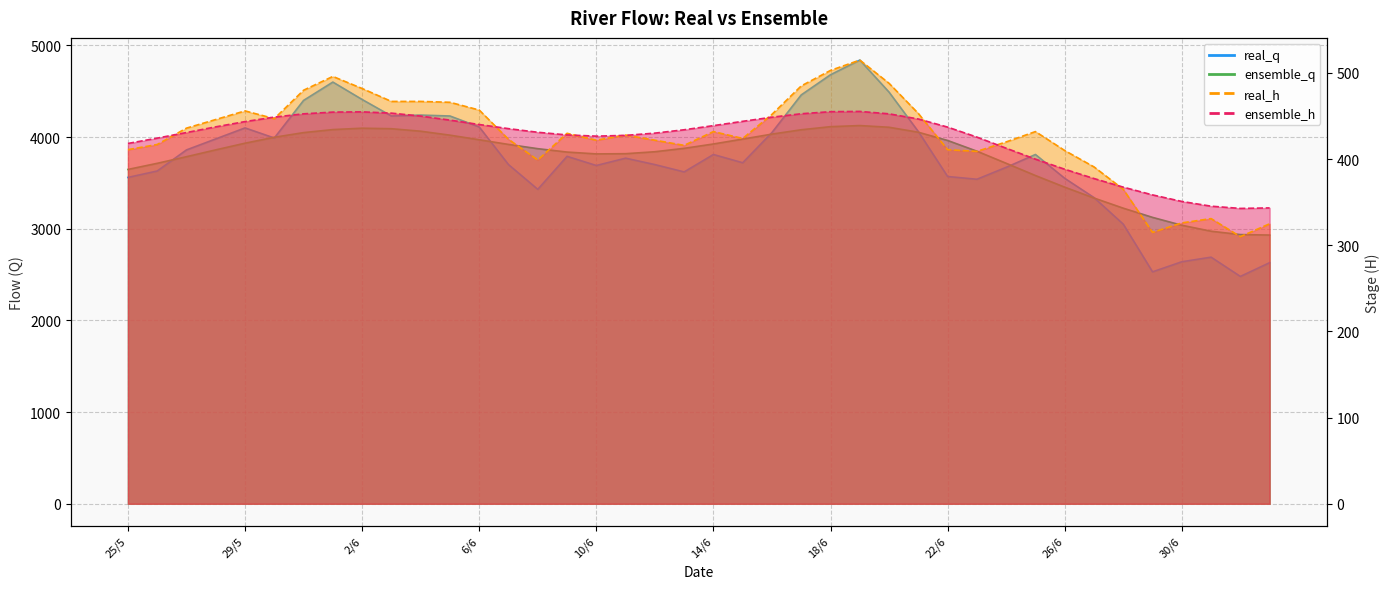

Reading left to right, transcribe all the data shown in this chart.

real_q: 25/5=3560.0	26/5=3630.0	27/5=3860.0	28/5=3980.0	29/5=4100.0	30/5=3990.0	31/5=4400.0	1/6=4600.0	2/6=4410.0	3/6=4230.0	4/6=4240.0	5/6=4230.0	6/6=4110.0	7/6=3700.0	8/6=3430.0	9/6=3790.0	10/6=3690.0	11/6=3770.0	12/6=3700.0	13/6=3620.0	14/6=3810.0	15/6=3720.0	16/6=4050.0	17/6=4460.0	18/6=4680.0	19/6=4840.0	20/6=4490.0	21/6=4060.0	22/6=3570.0	23/6=3540.0	24/6=3670.0	25/6=3810.0	26/6=3550.0	27/6=3340.0	28/6=3050.0	29/6=2530.0	30/6=2640.0	1/7=2690.0	2/7=2480.0	3/7=2630.0
ensemble_q: 25/5=3647.0	26/5=3713.7	27/5=3786.0	28/5=3860.6	29/5=3933.3	30/5=3997.9	31/5=4048.8	1/6=4081.8	2/6=4096.9	3/6=4091.3	4/6=4064.0	5/6=4020.9	6/6=3970.6	7/6=3919.9	8/6=3873.5	9/6=3836.6	10/6=3816.5	11/6=3818.8	12/6=3840.1	13/6=3877.2	14/6=3924.7	15/6=3978.0	16/6=4032.5	17/6=4079.8	18/6=4113.6	19/6=4125.7	20/6=4107.1	21/6=4052.8	22/6=3963.0	23/6=3846.2	24/6=3714.1	25/6=3580.6	26/6=3453.6	27/6=3335.1	28/6=3224.4	29/6=3124.0	30/6=3038.2	1/7=2973.0	2/7=2936.5	3/7=2931.3
real_h: 25/5=411.0	26/5=417.0	27/5=436.0	28/5=446.0	29/5=456.0	30/5=447.0	31/5=480.0	1/6=496.0	2/6=482.0	3/6=467.0	4/6=467.0	5/6=466.0	6/6=457.0	7/6=423.0	8/6=399.0	9/6=430.0	10/6=422.0	11/6=428.0	12/6=422.0	13/6=416.0	14/6=432.0	15/6=424.0	16/6=452.0	17/6=485.0	18/6=503.0	19/6=515.0	20/6=488.0	21/6=453.0	22/6=411.0	23/6=409.0	24/6=420.0	25/6=432.0	26/6=410.0	27/6=391.0	28/6=365.0	29/6=315.0	30/6=326.0	1/7=331.0	2/7=310.0	3/7=325.0
ensemble_h: 25/5=418.2	26/5=424.4	27/5=430.9	28/5=437.5	29/5=443.6	30/5=448.8	31/5=452.6	1/6=454.6	2/6=454.9	3/6=453.4	4/6=450.0	5/6=445.3	6/6=440.2	7/6=435.4	8/6=431.2	9/6=428.1	10/6=426.7	11/6=427.6	12/6=430.2	13/6=434.1	14/6=438.9	15/6=443.9	16/6=448.7	17/6=452.7	18/6=455.1	19/6=455.4	20/6=452.6	21/6=446.6	22/6=437.2	23/6=425.6	24/6=412.7	25/6=400.0	26/6=388.3	27/6=377.5	28/6=367.5	29/6=358.5	30/6=350.9	1/7=345.4	2/7=342.8	3/7=343.4